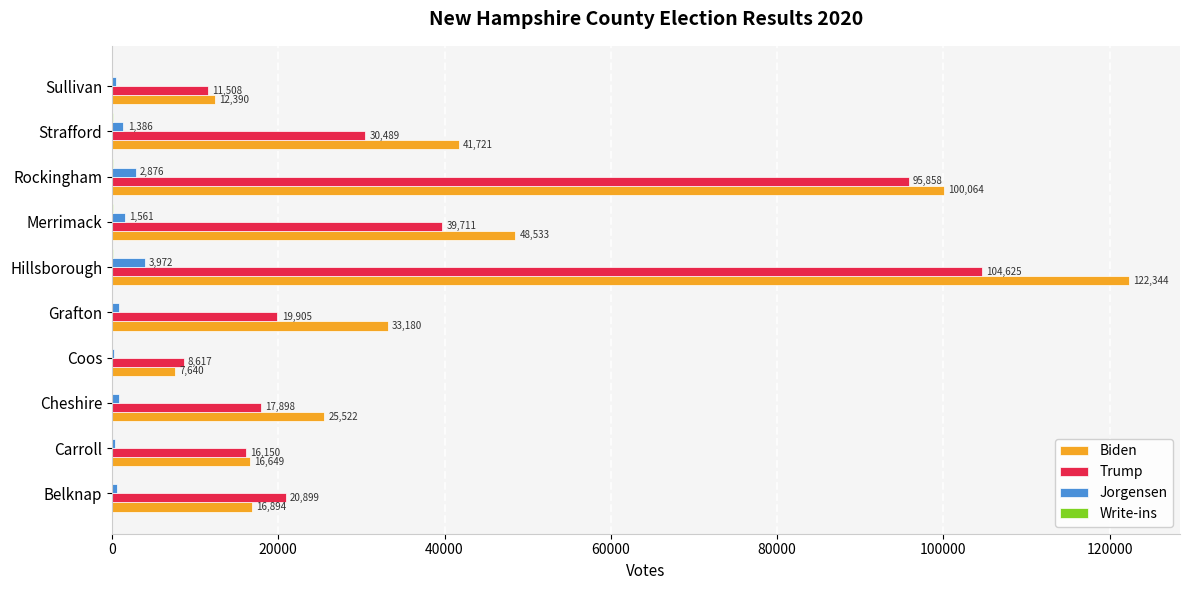

What is the maximum value shown in the chart?

122344